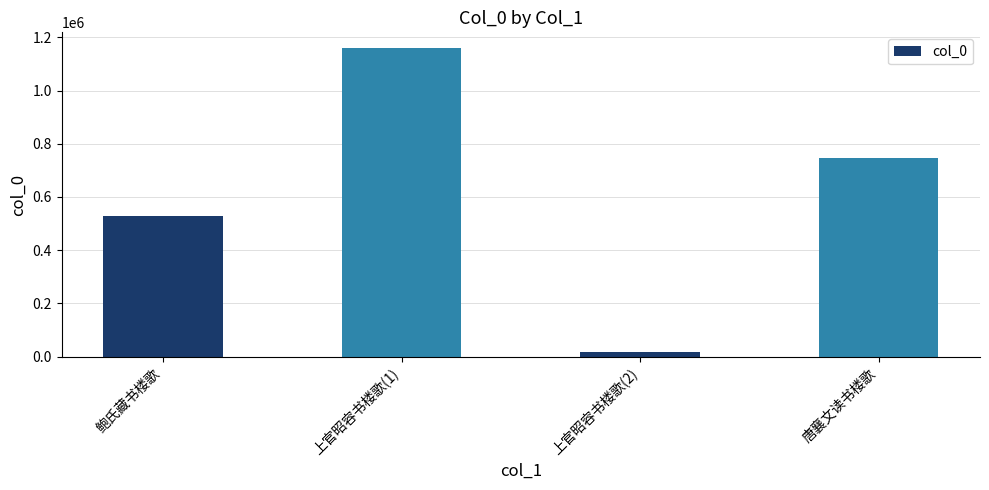

What value does the data have at 上官昭容书楼歌(1)?

1160936